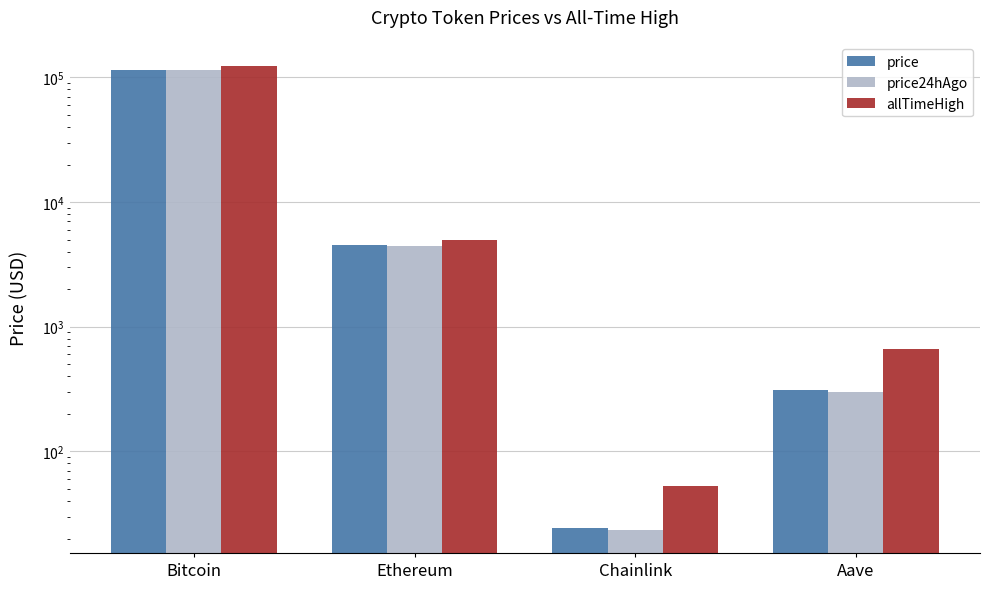

How many values in the allTimeHigh series are below 4946?

2